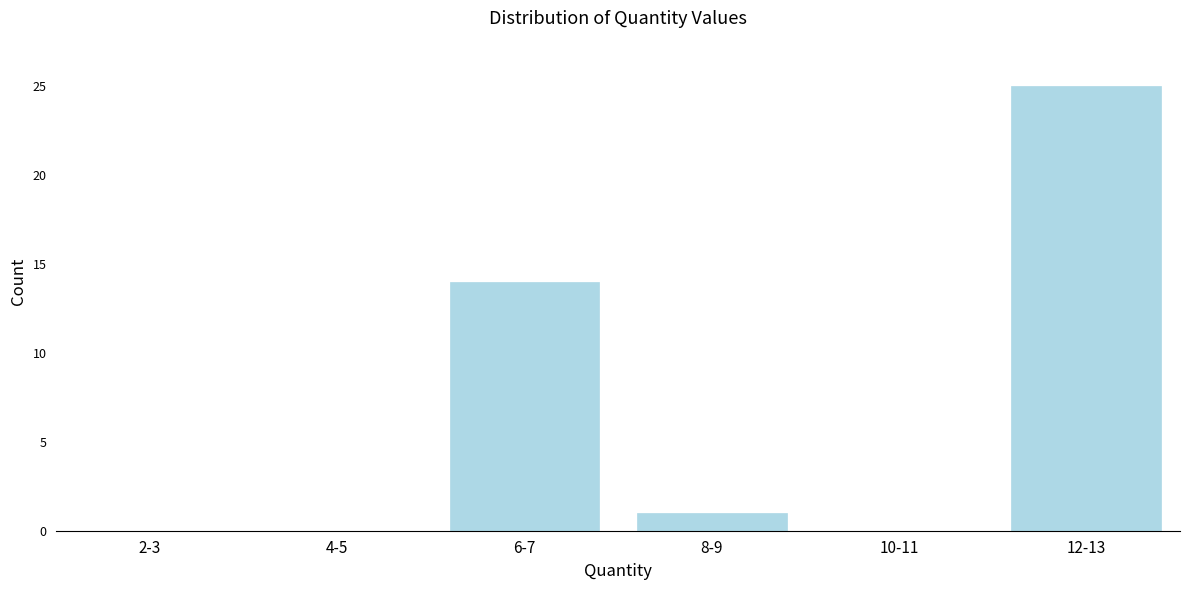

Reading right to left, transcribe all the data shown in this chart.

12-13=25	10-11=0	8-9=1	6-7=14	4-5=0	2-3=0